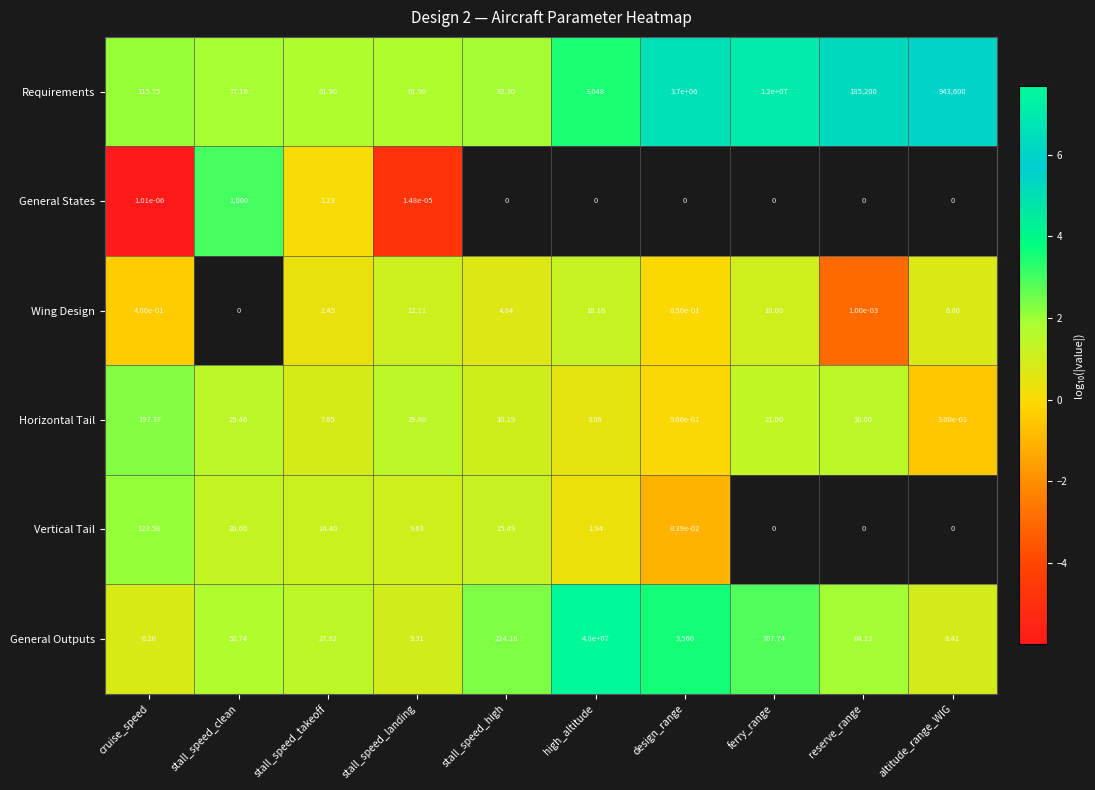

What is the difference between the highest and lowest values at stall_speed_clean?

1.7